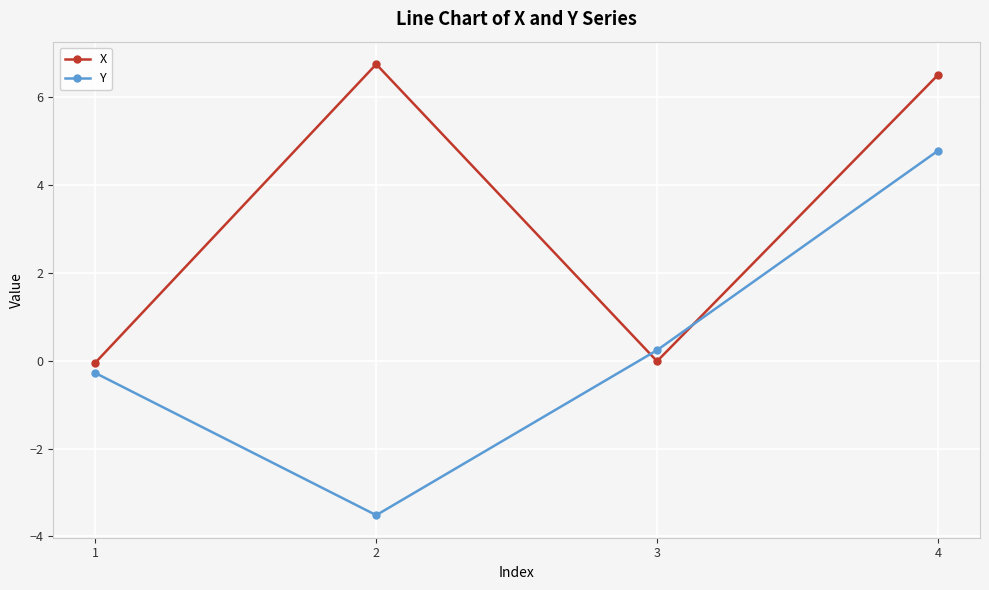

Which series changed the most between 1 and 4?

X